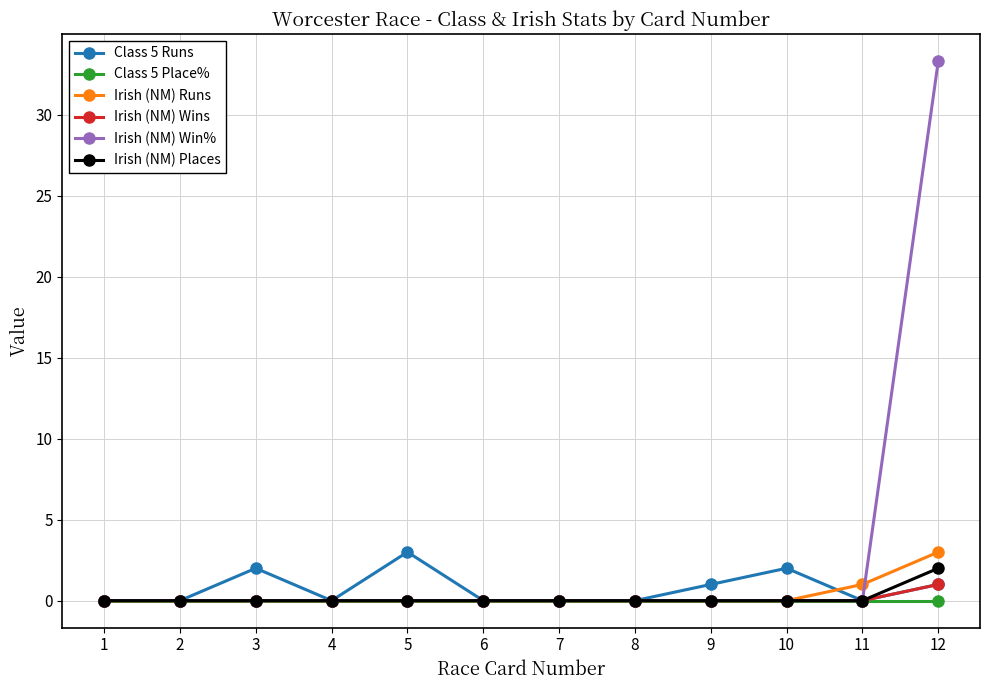

What is the difference between the highest and lowest values at 5?

3.0